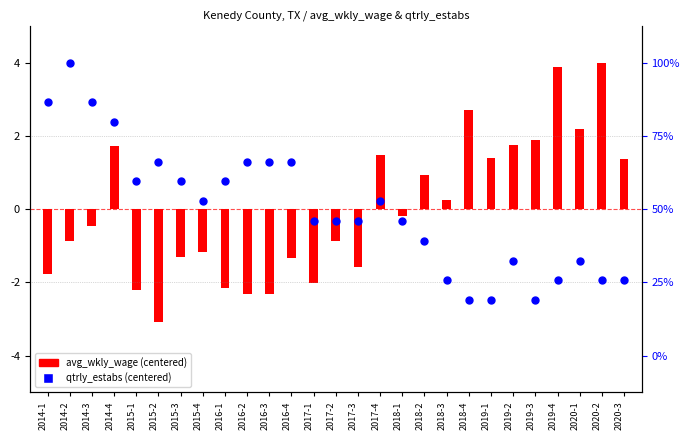

Which series has the widest spread of Y values?

avg_wkly_wage (centered)